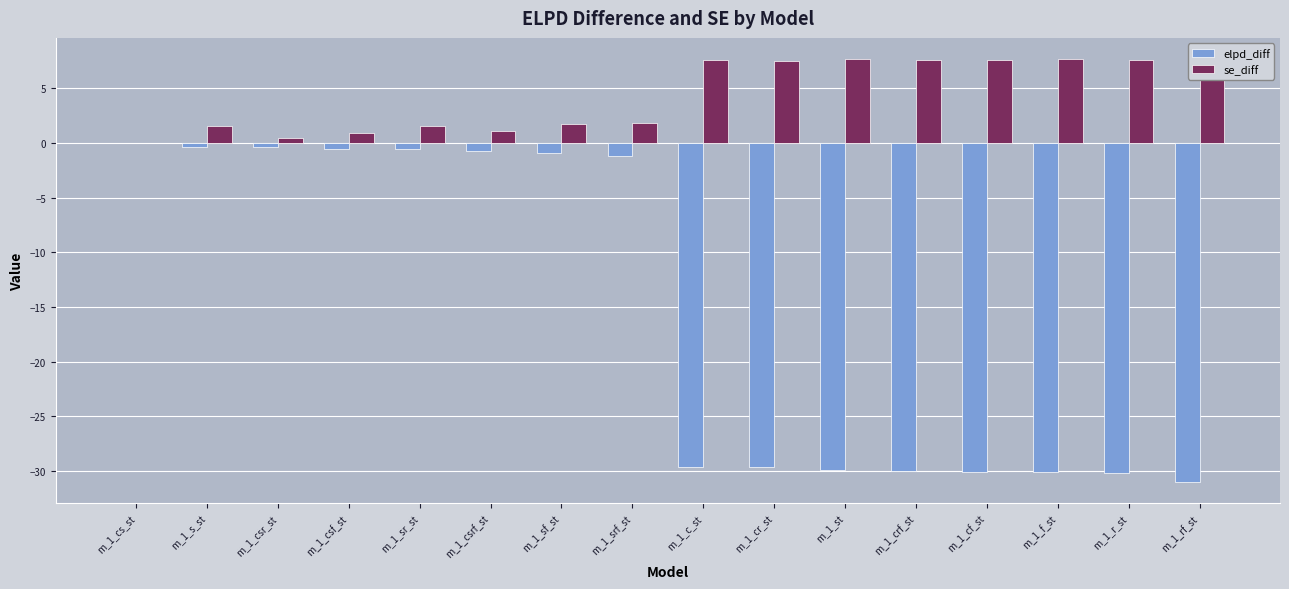

Is the value of se_diff at m_1_f_st greater than the value of elpd_diff at m_1_cs_st?

Yes